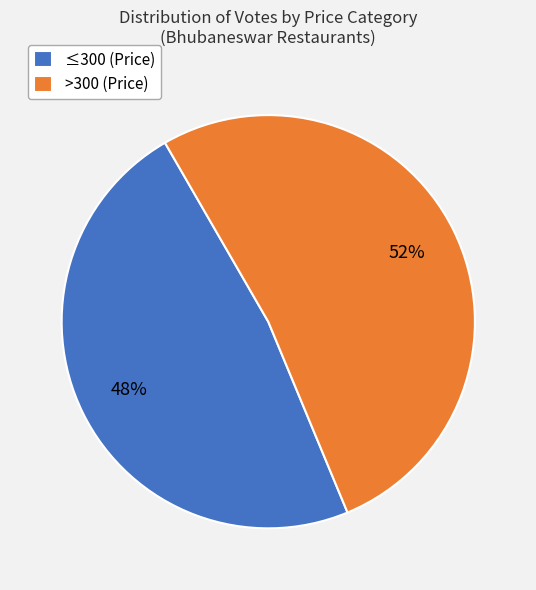

Count the number of slices in the pie.

2